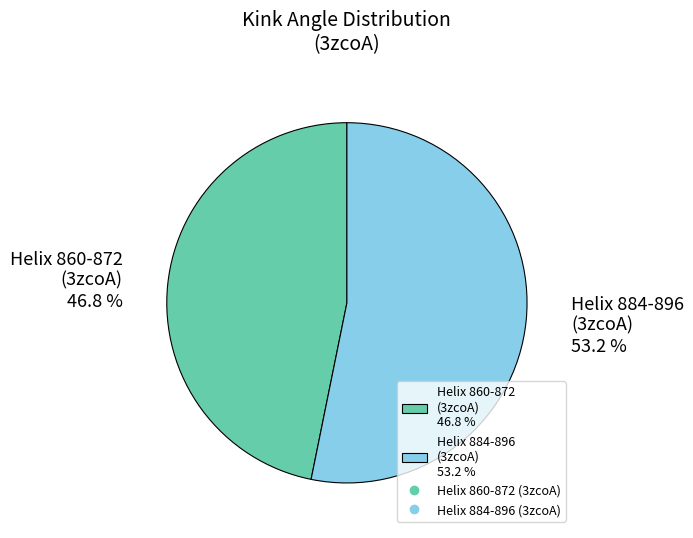

To the nearest percent, what is the average slice percentage?

50%